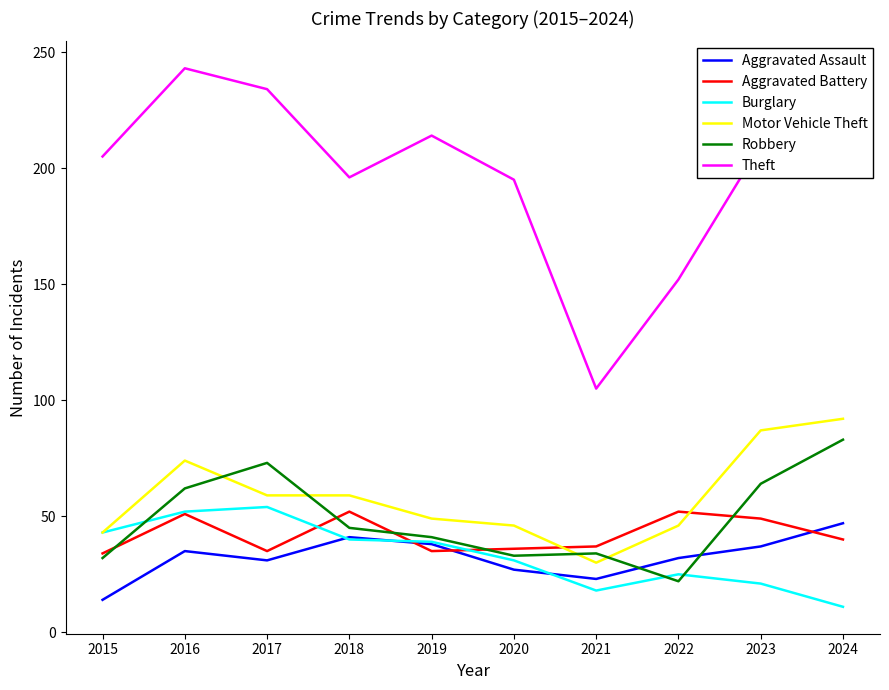

What is the difference between the maximum and minimum values in the Robbery series?

61